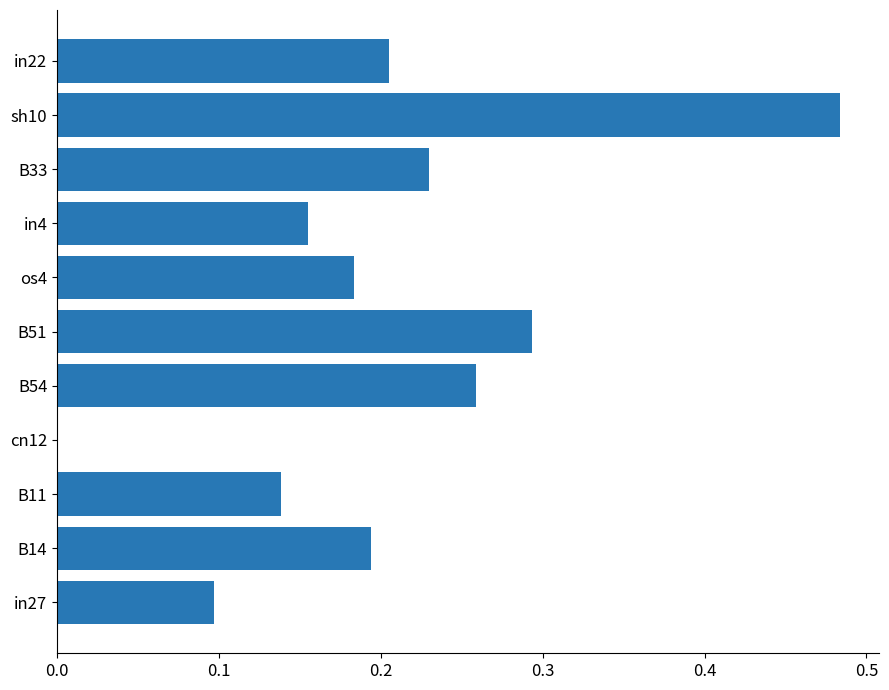

What is the sum of all values?

2.2